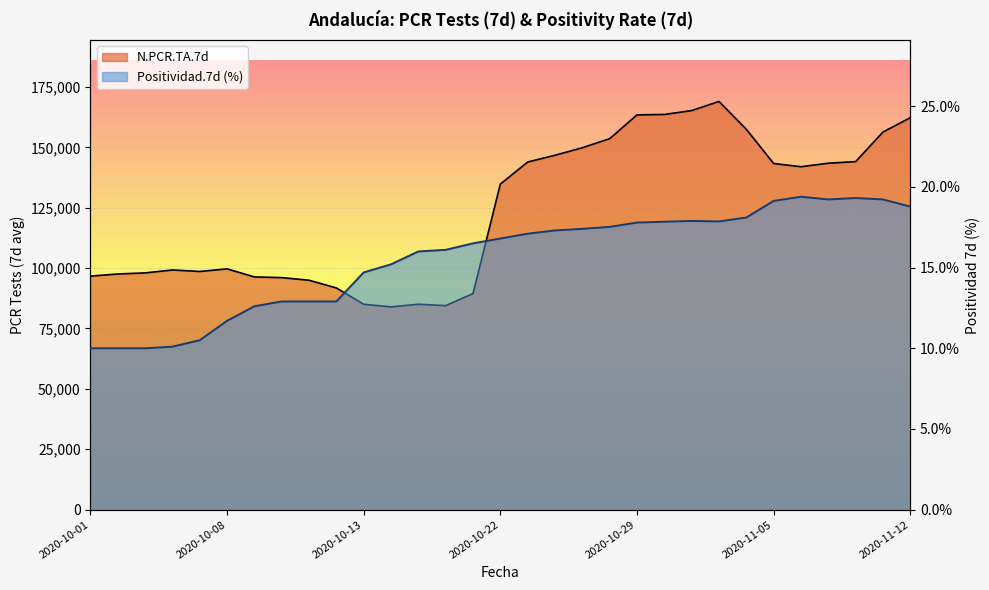

Which series has the largest range (max minus min)?

N.PCR.TA.7d